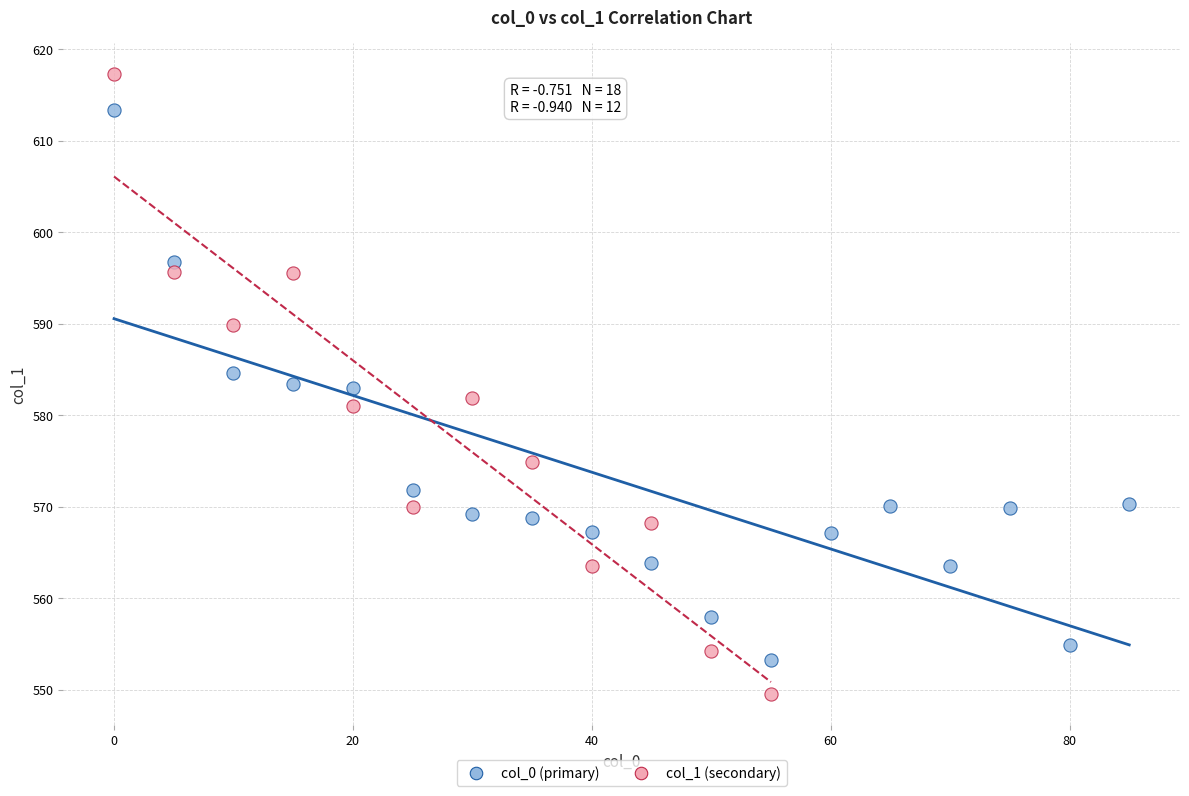

Which series has the widest spread of Y values?

col_1 (secondary)